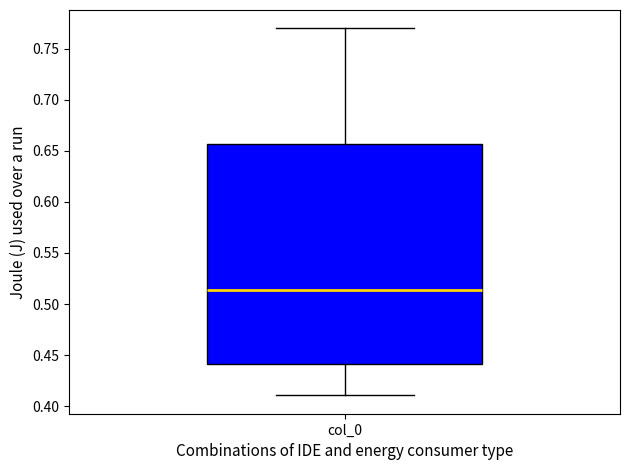

Where does the median line of the box for col_0 sit on the y-axis? The values are not printed on the chart, so give them approximately, as read against the axis.

0.515